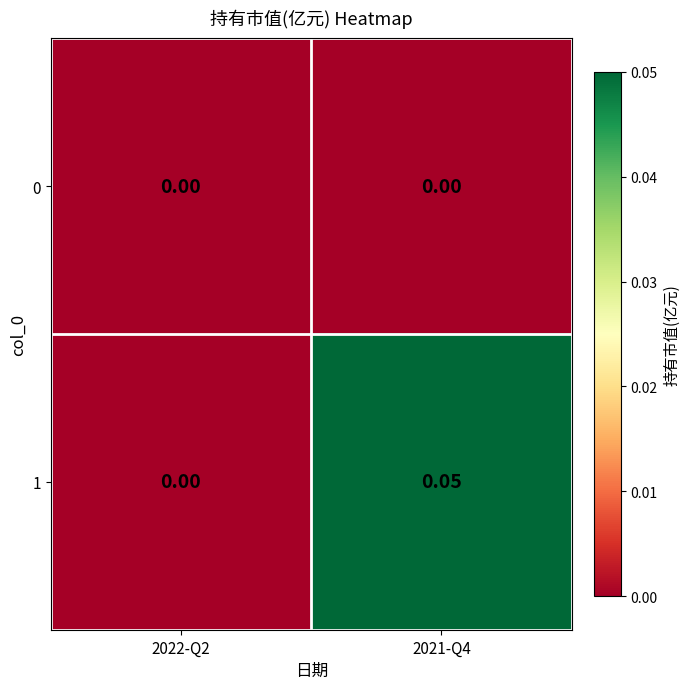

Is the value of 0 at 2021-Q4 greater than the value of 1 at 2021-Q4?

No